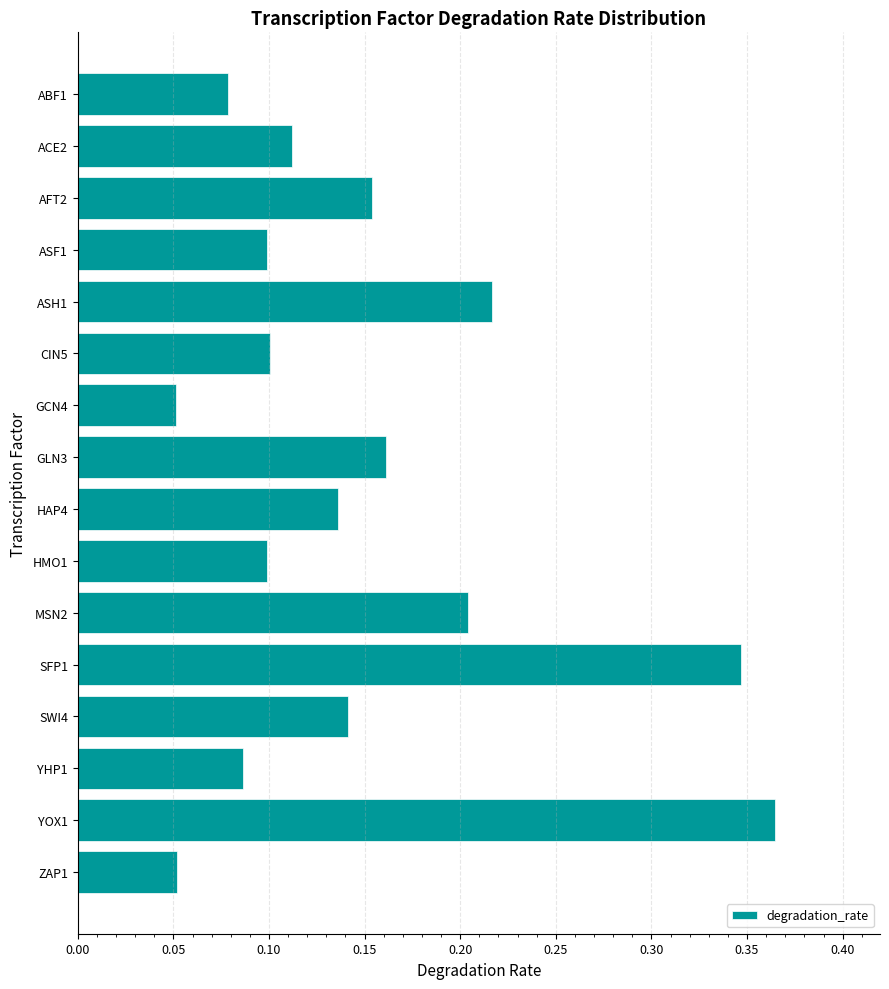

How many values are between 0 and 1?

16